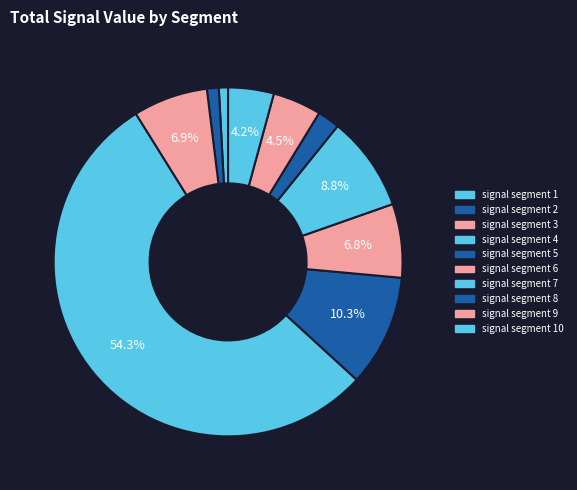

How many segments does this pie chart have?

10